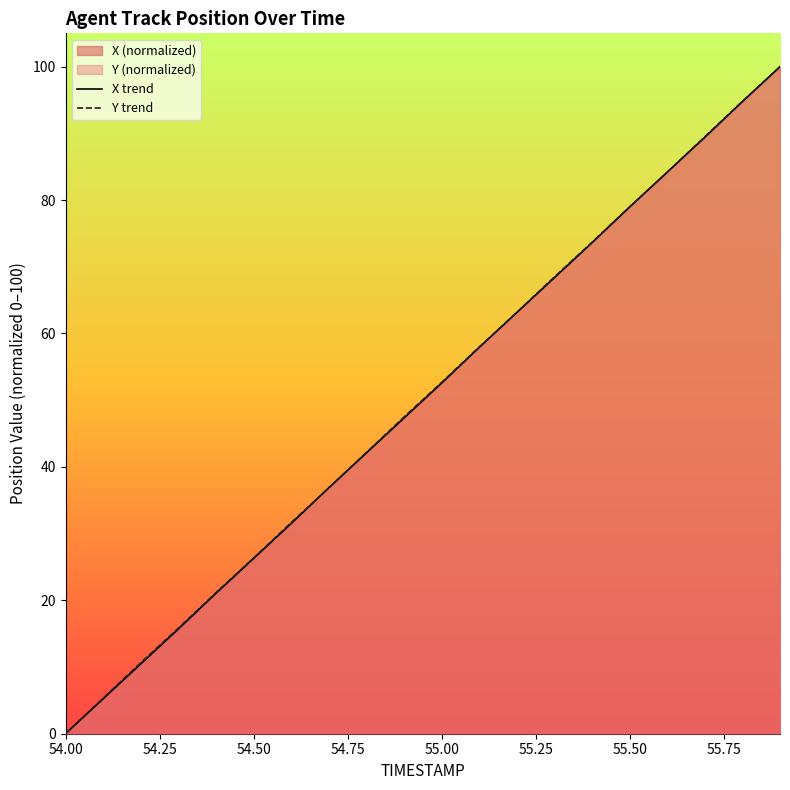

True or false: Y trend has a value of 8.3 at 54.50.

False